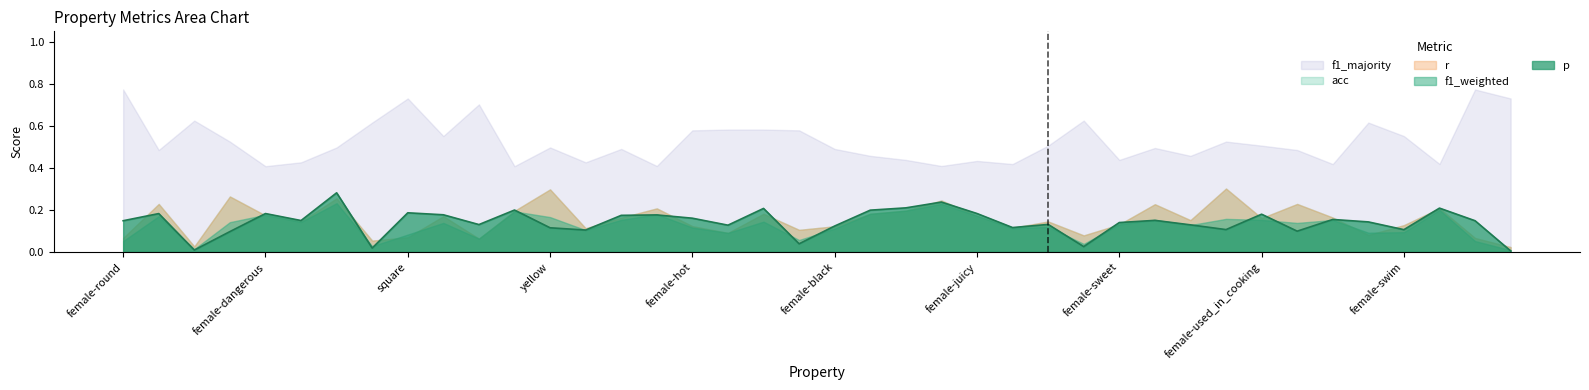

Rank the categories by r value from lowest to highest.

female-square, wheels, female-cold, warm, female-round, round, square, female-wheels, cold, female-made_of_wood, hot, green, female-red, female-black, female-hot, female-swim, female-sweet, female-green, used_in_cooking, roll, female-used_in_cooking, black, red, swim, female-juicy, female-dangerous, made_of_wood, female-roll, dangerous, sweet, wings, female, female-blue, female-lay_eggs, lay_eggs, female-wings, female-yellow, fly, yellow, female-fly